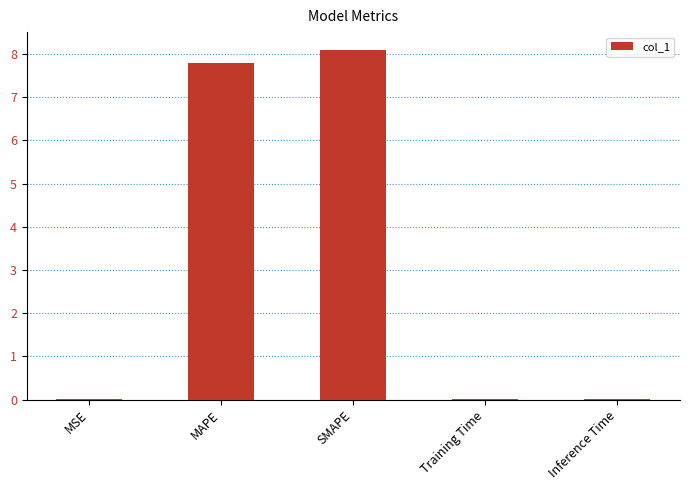

True or false: the data shows 7.8 at MAPE.

True